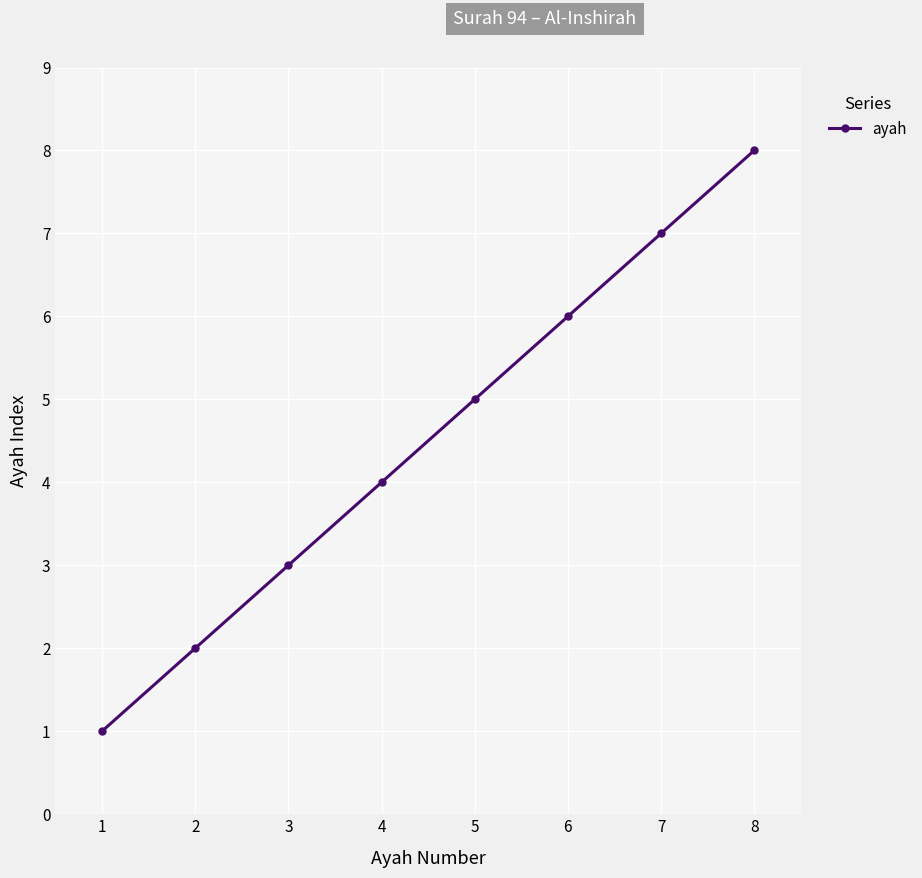

Rank the categories by value from lowest to highest.

1, 2, 3, 4, 5, 6, 7, 8